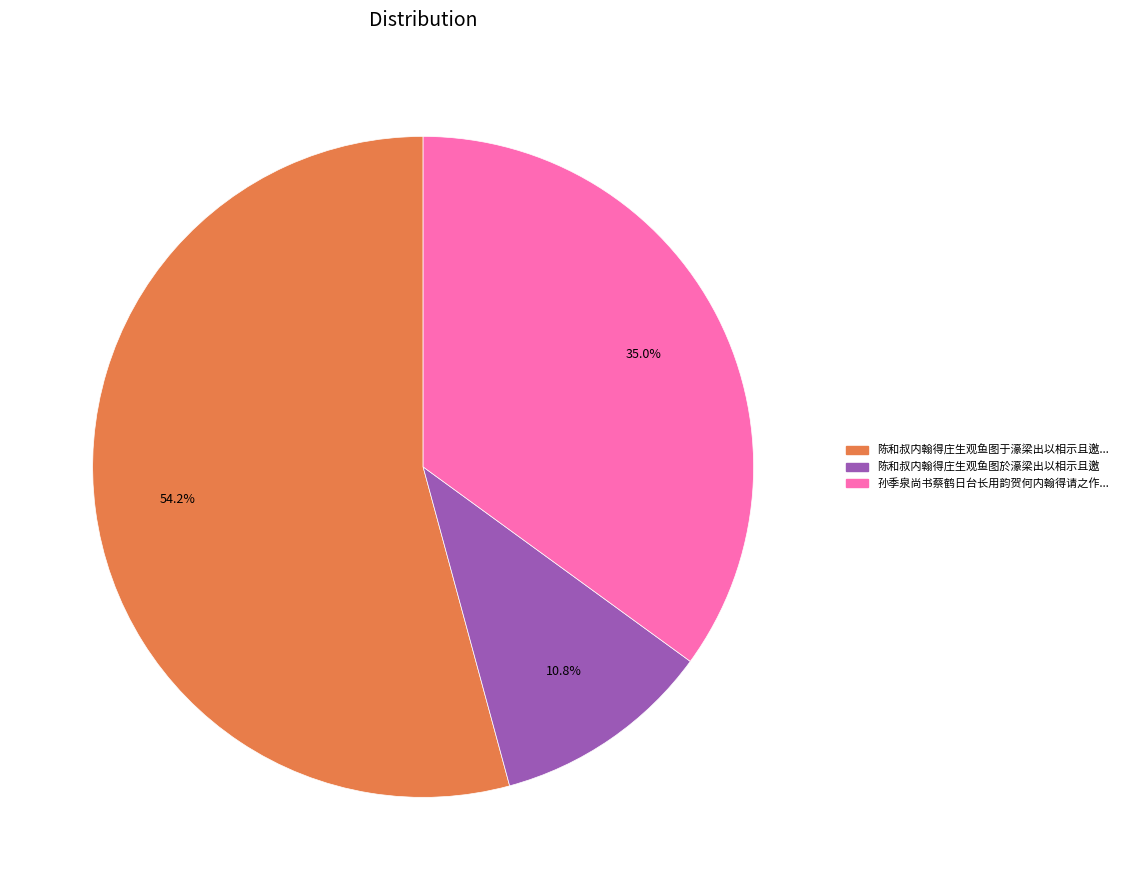

Is there a majority slice in this chart?

Yes